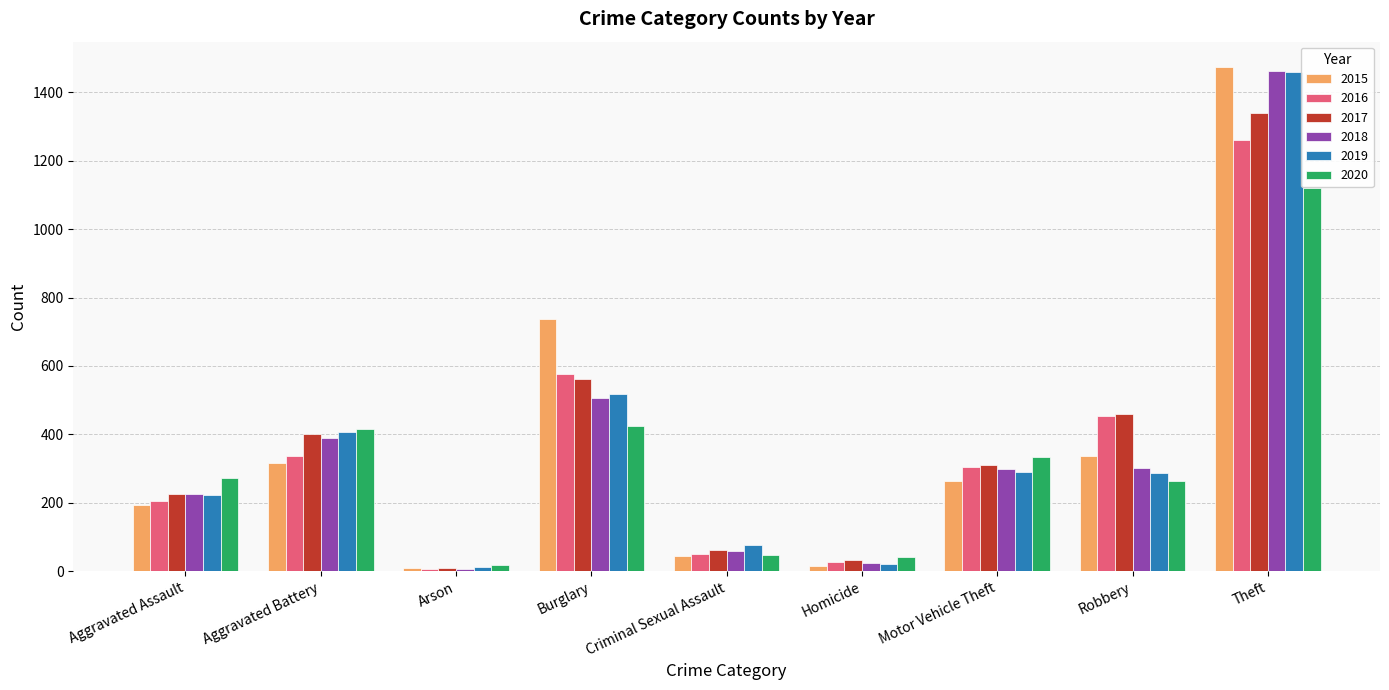

Which series changed the most between Burglary and Theft?

2018